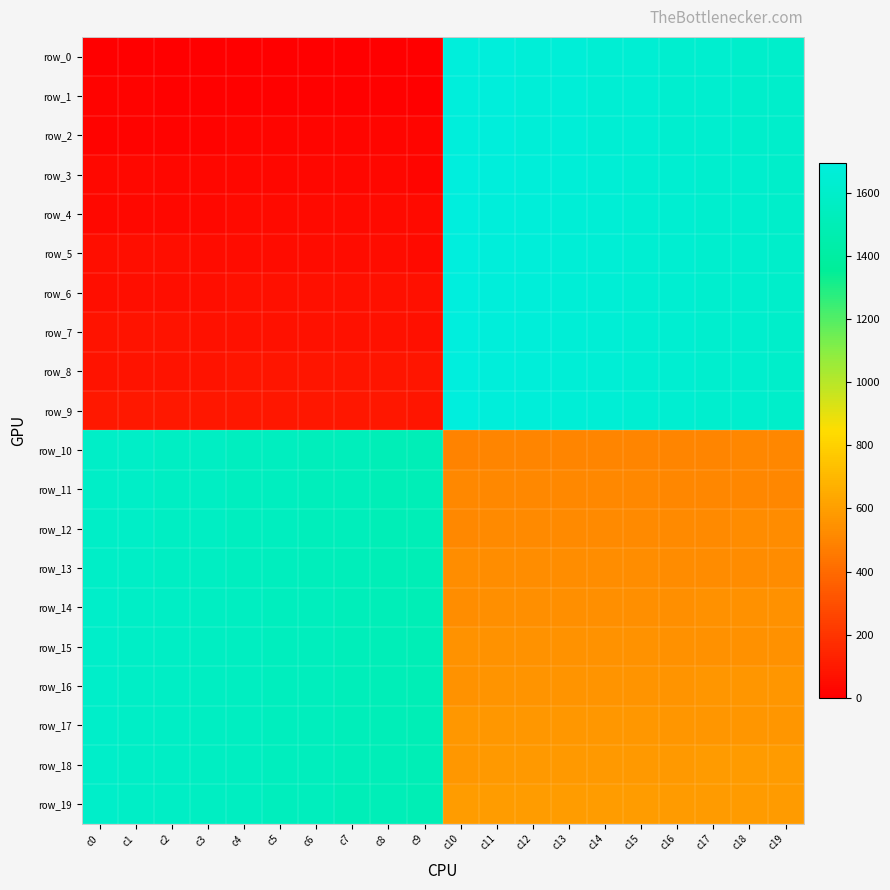

Is the value of row_12 at c9 greater than the value of row_2 at c4?

Yes